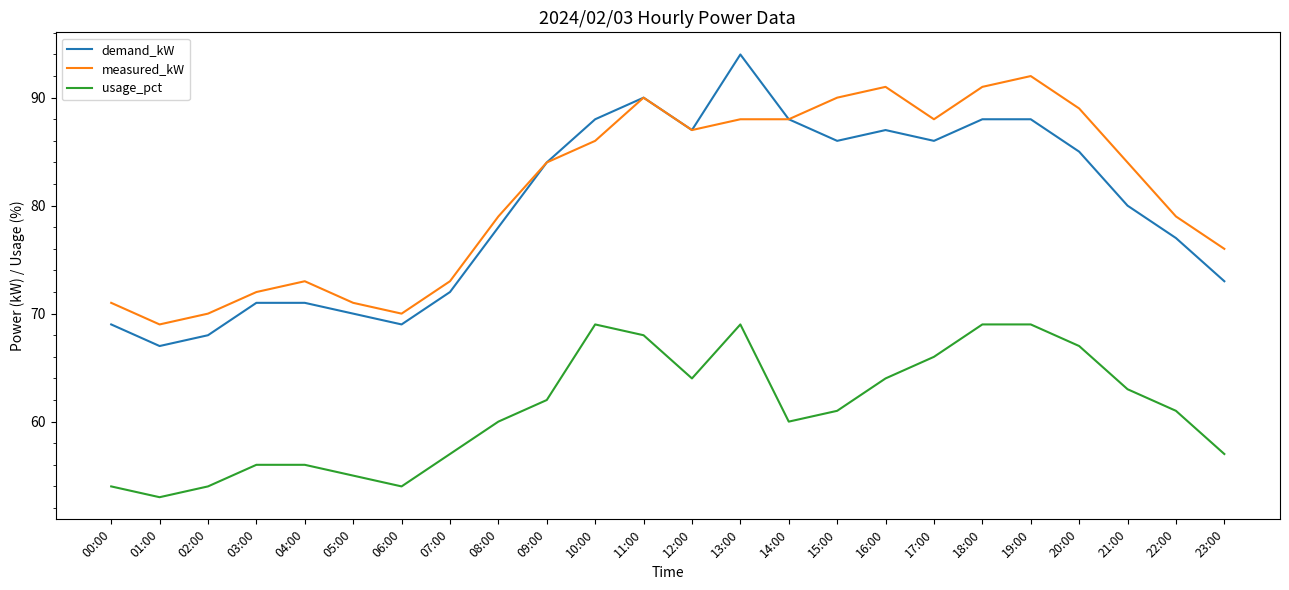

In usage_pct, how many points are lower than both neighbors (excluding endpoints)?

4